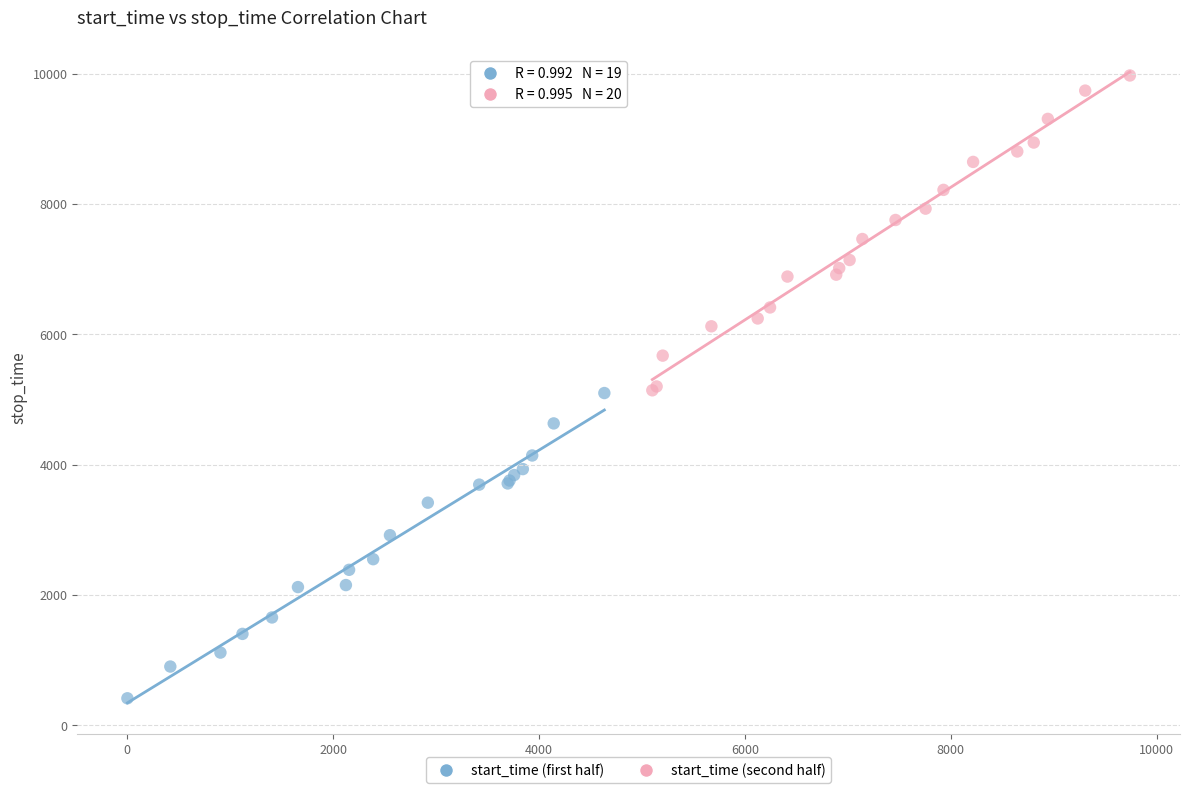

What are all the series names shown in the legend?

start_time (first half), start_time (second half)